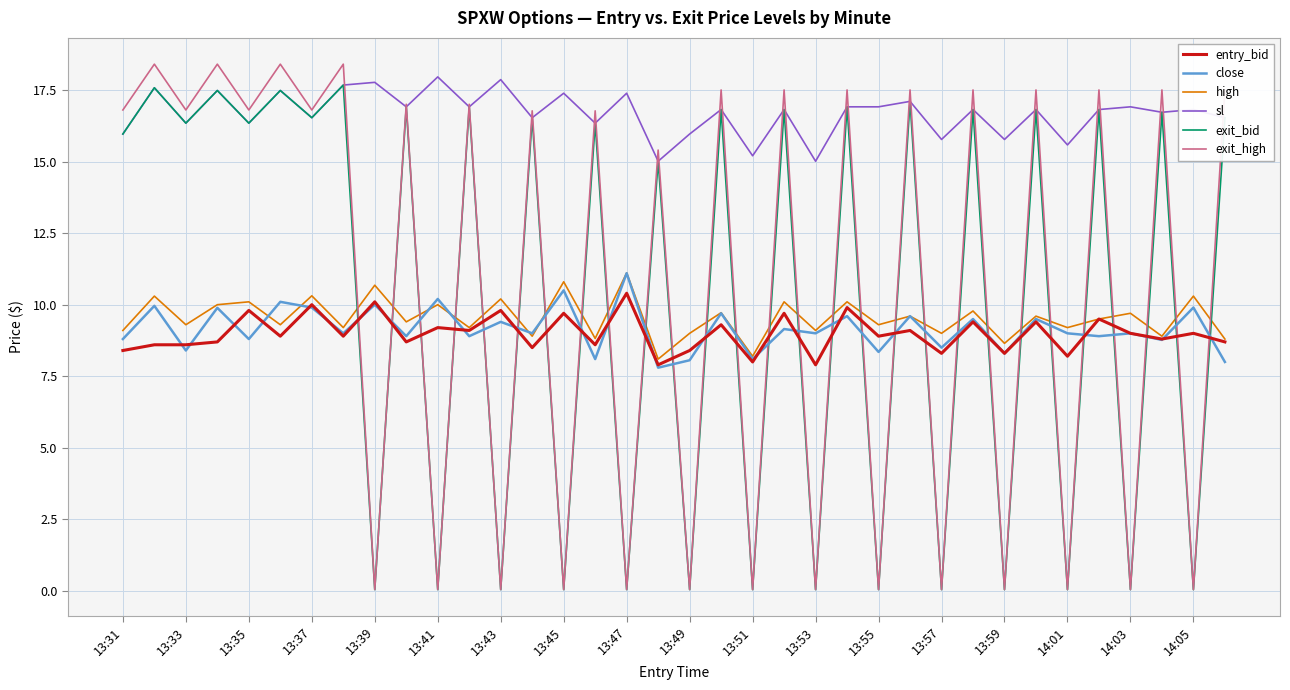

What is the greatest value displayed?

18.4